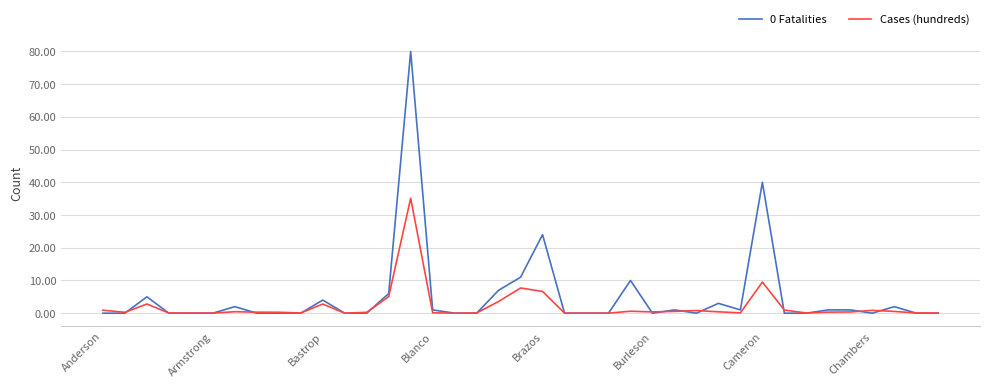

What is the maximum value shown in the chart?

80.0